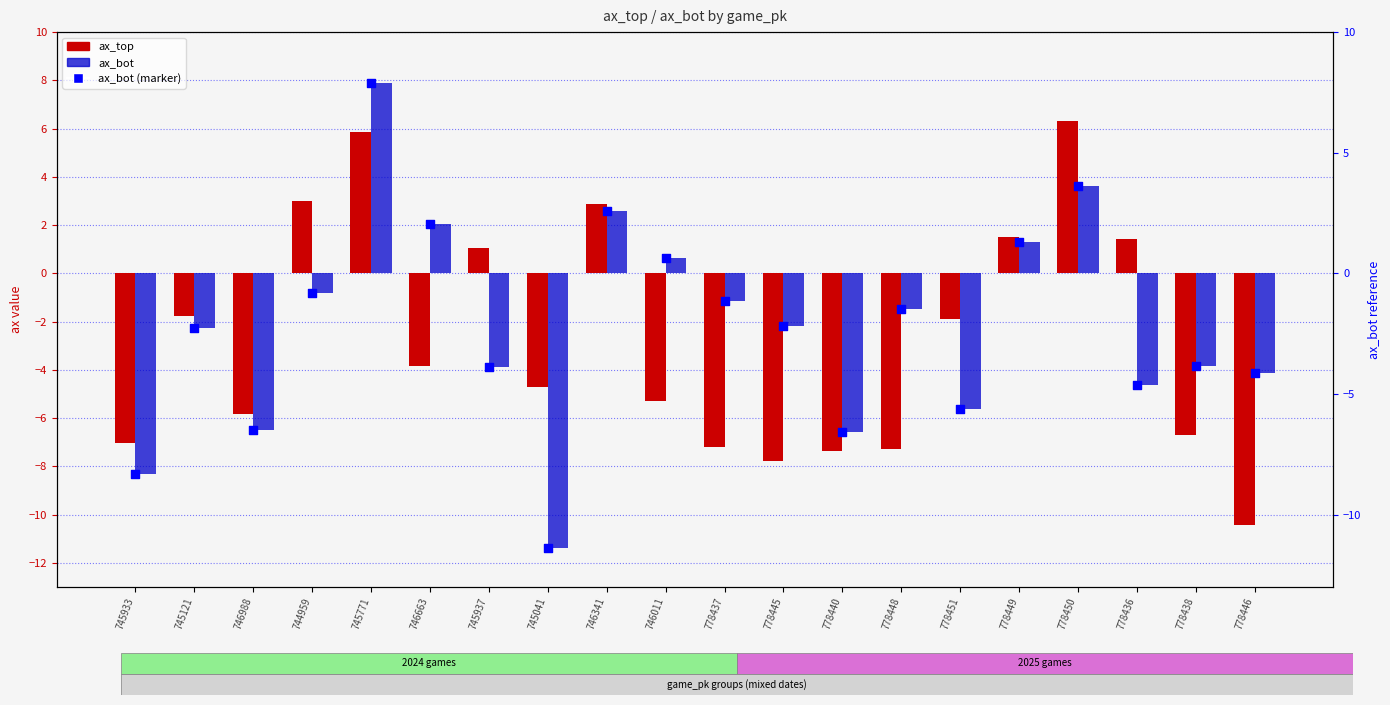

Which series reaches the minimum Y coordinate?

ax_bot